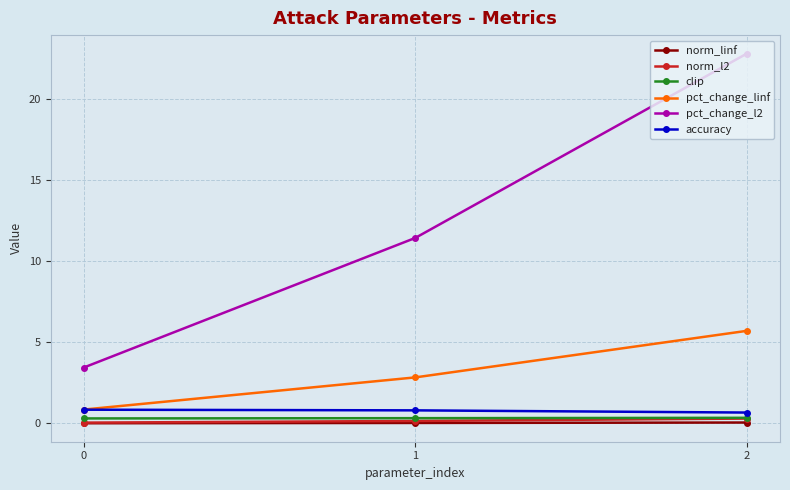

What is the sum of all pct_change_l2 values?

37.7